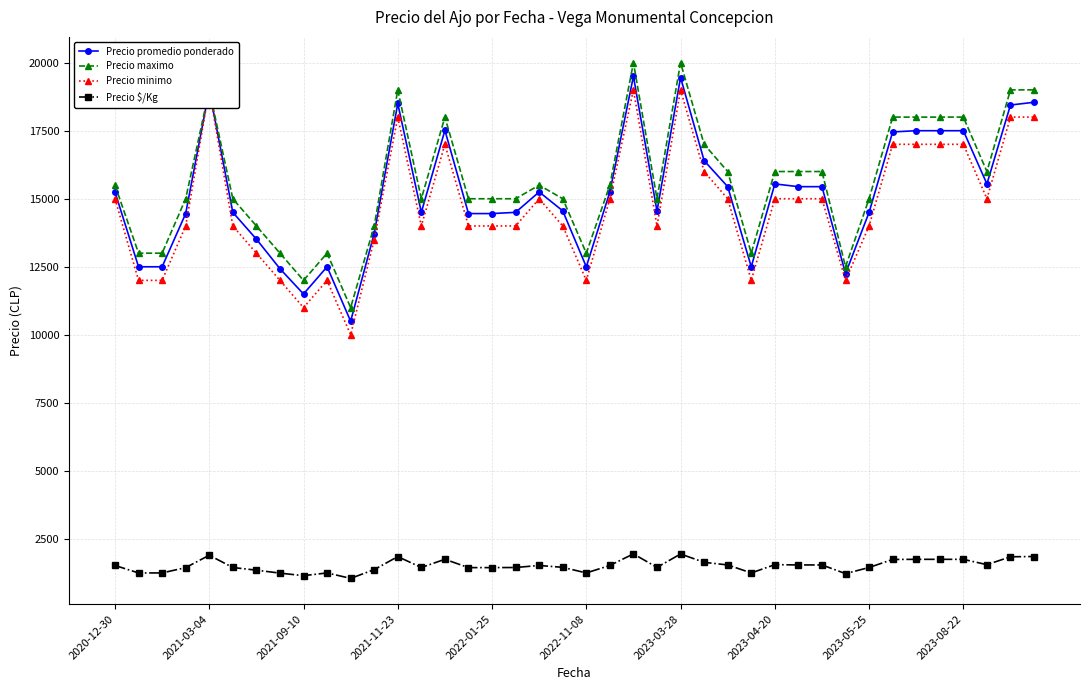

What is the total value across all series at 37?

48099